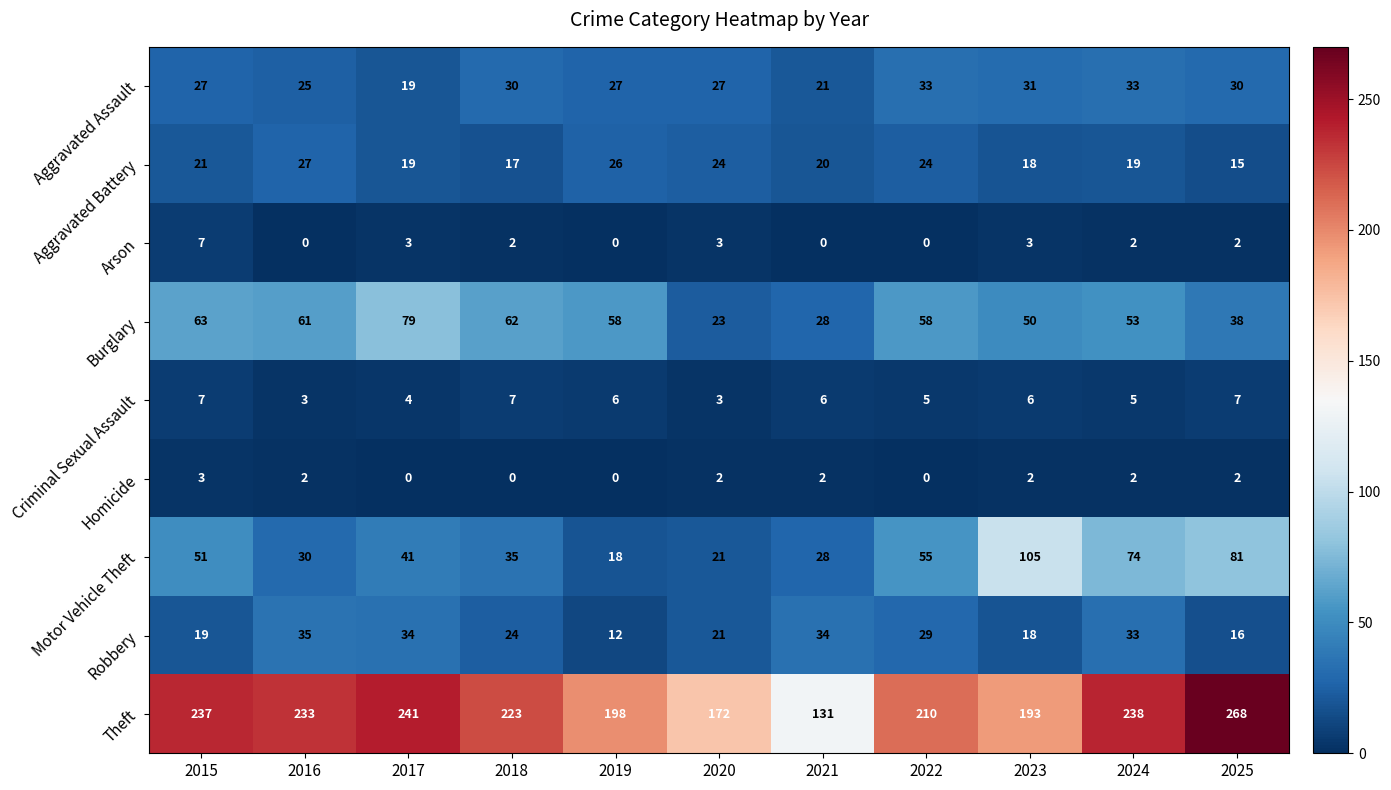

Between 2021 and 2025, which series saw the biggest shift?

Theft